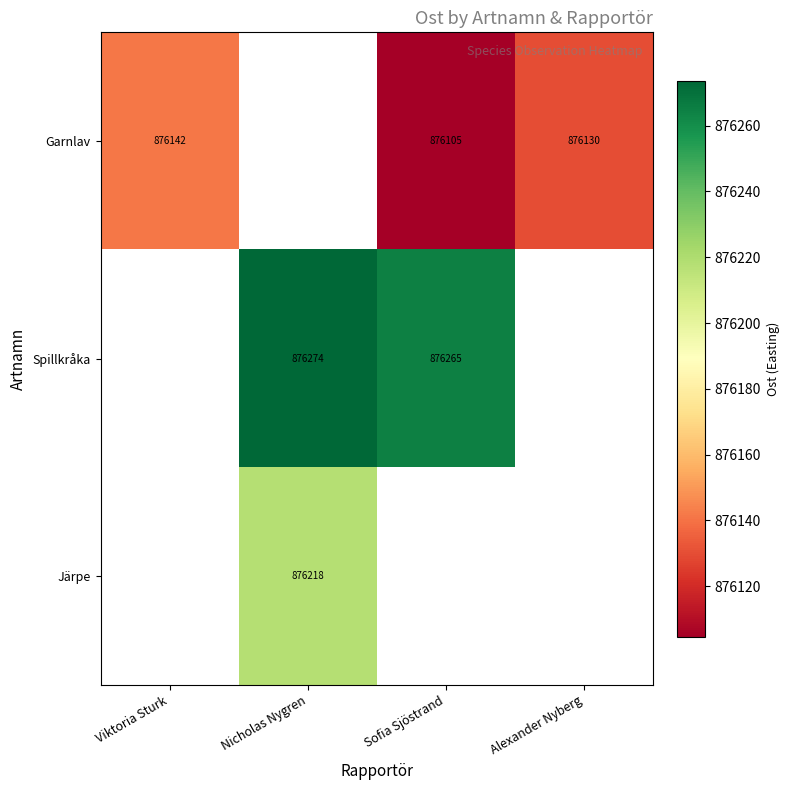

Which series has the widest spread of values?

Garnlav